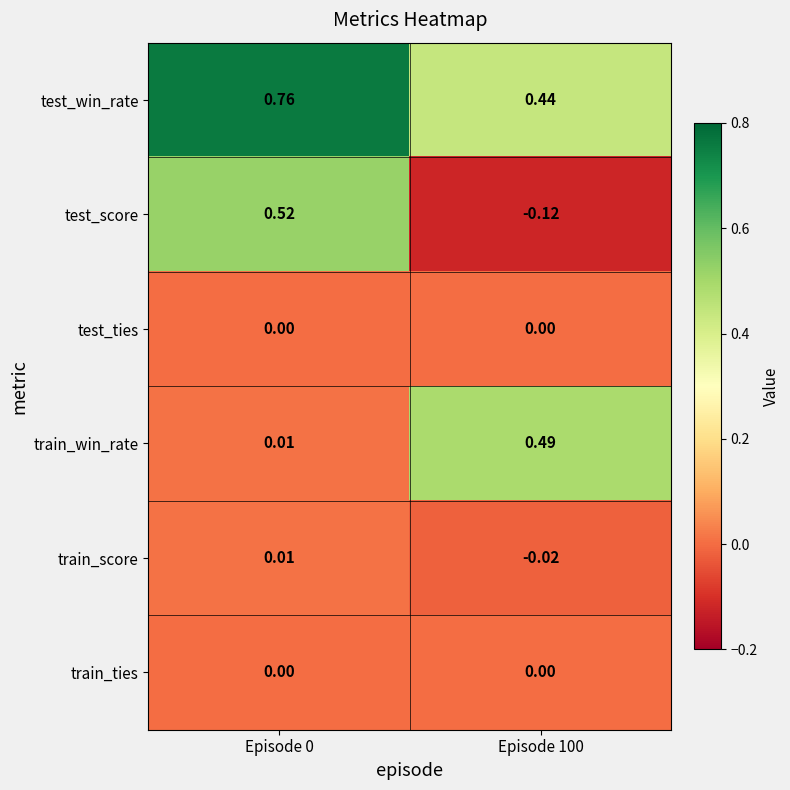

Is the value of test_win_rate at Episode 0 greater than the value of train_win_rate at Episode 100?

Yes